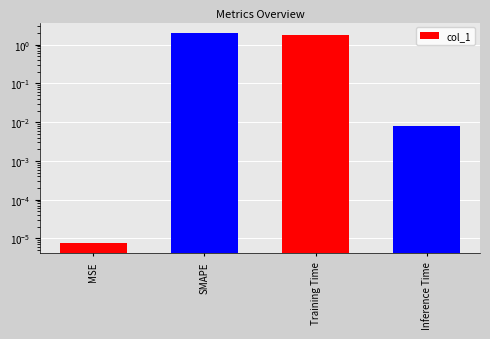

Is it true that the value at MSE is 0.0?

False